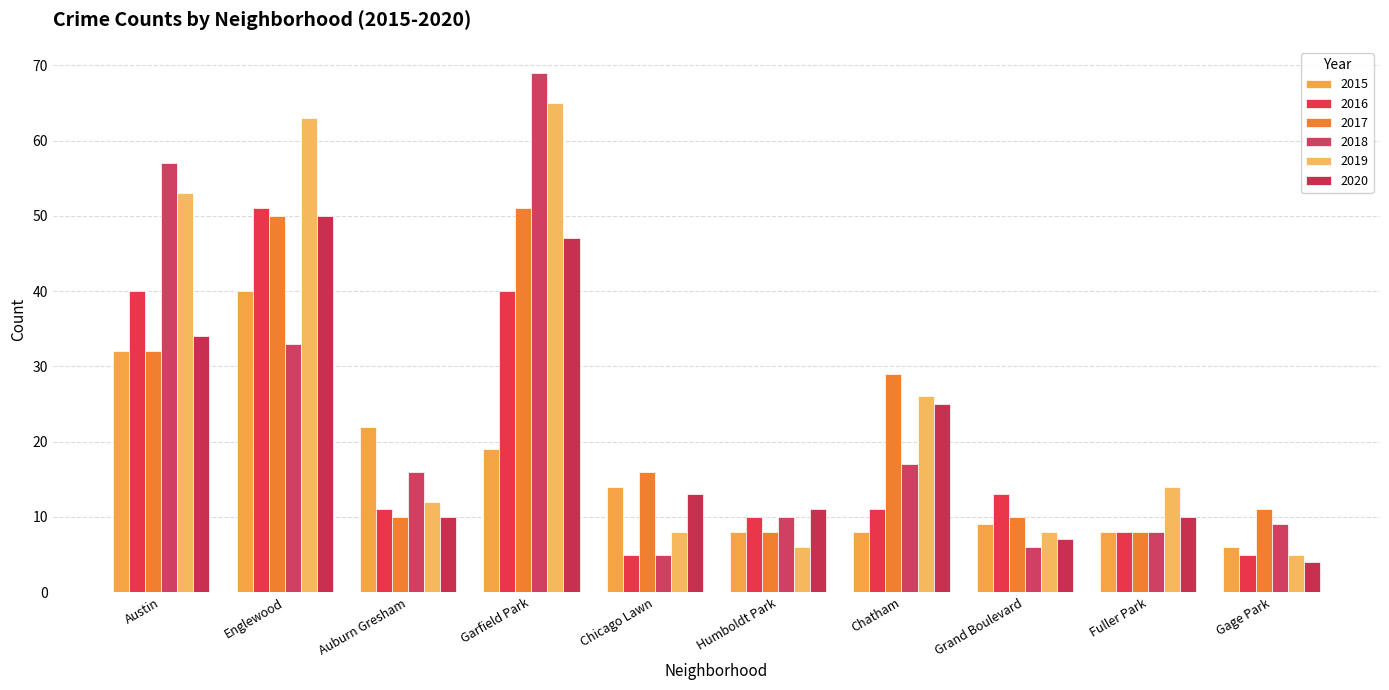

How many groups of bars are there?

10